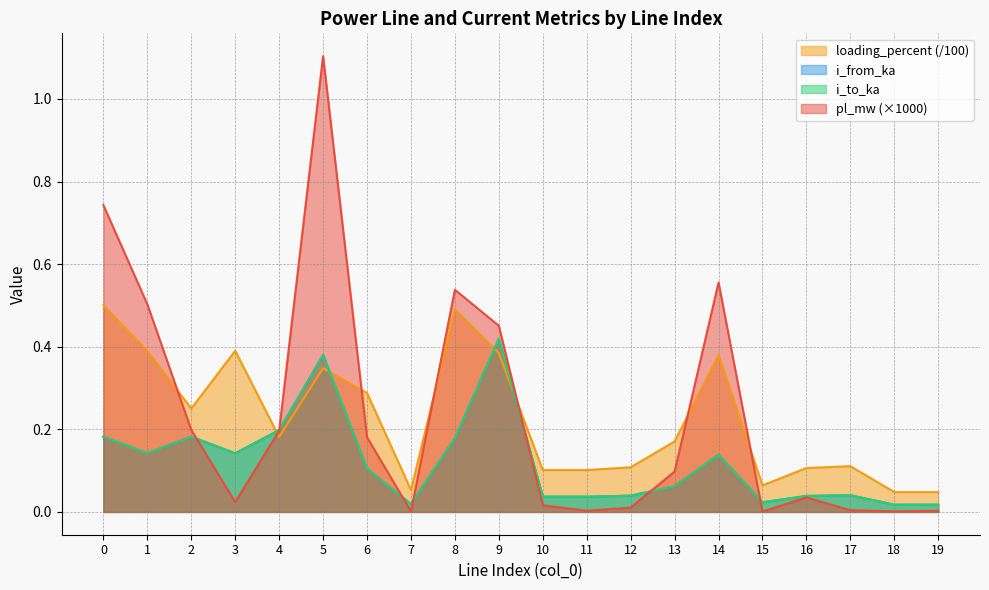

At which category does loading_percent reach its first local valley?

2